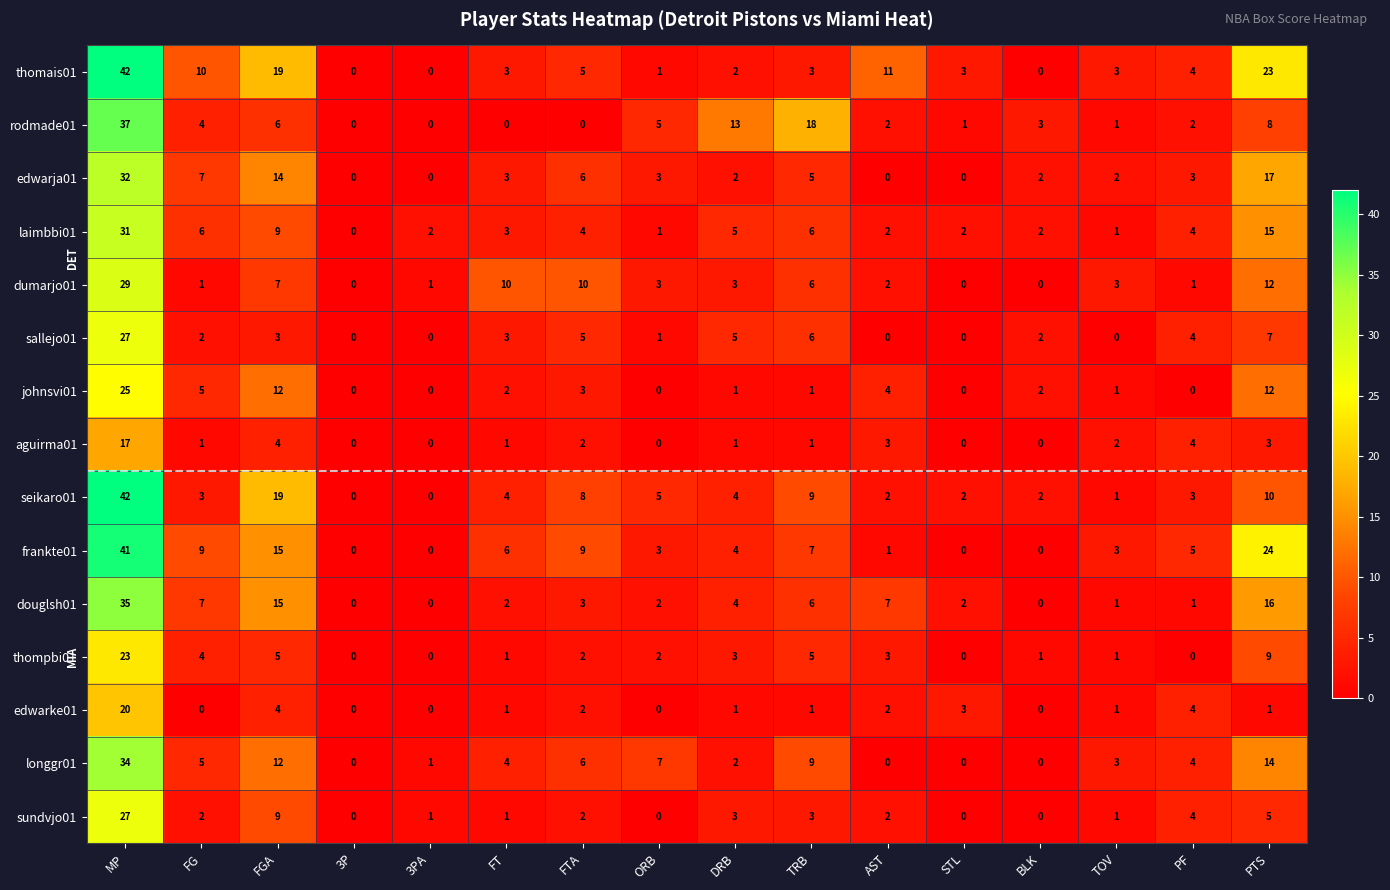

At how many categories does at least one series exceed 40?

1